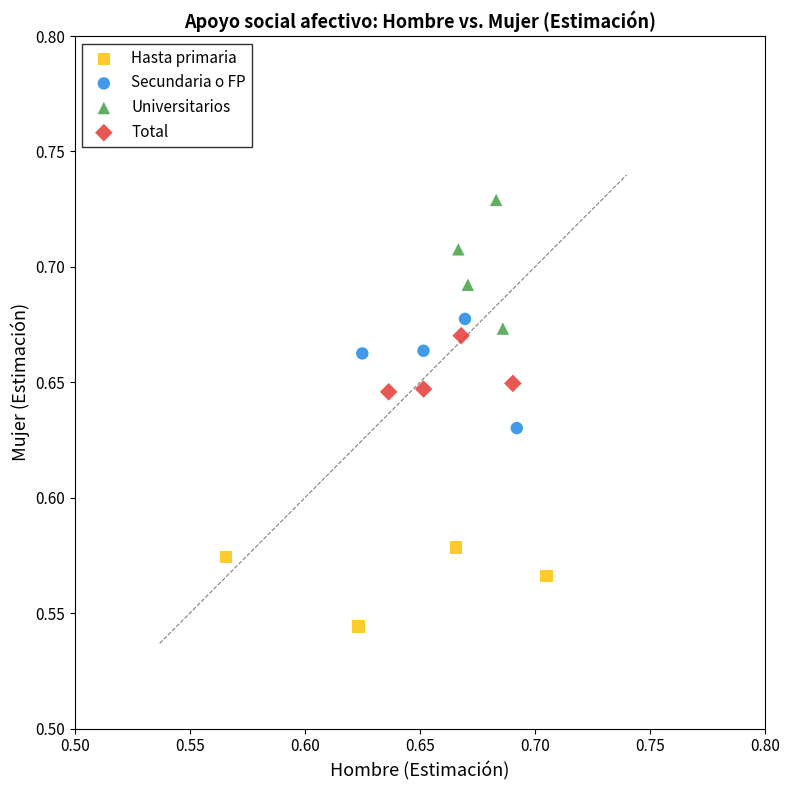

Which series reaches the minimum Y coordinate?

Hasta primaria